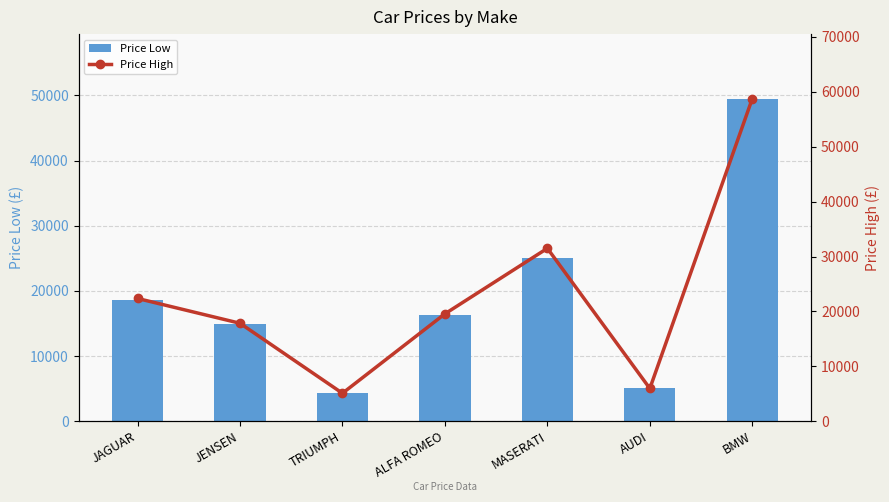

Which has a higher value, TRIUMPH or JAGUAR?

JAGUAR